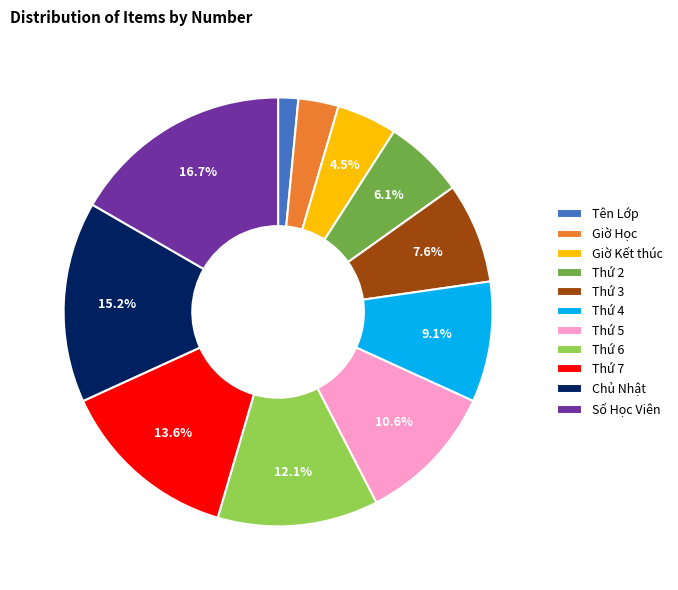

Which slice is the smallest?

Tên Lớp